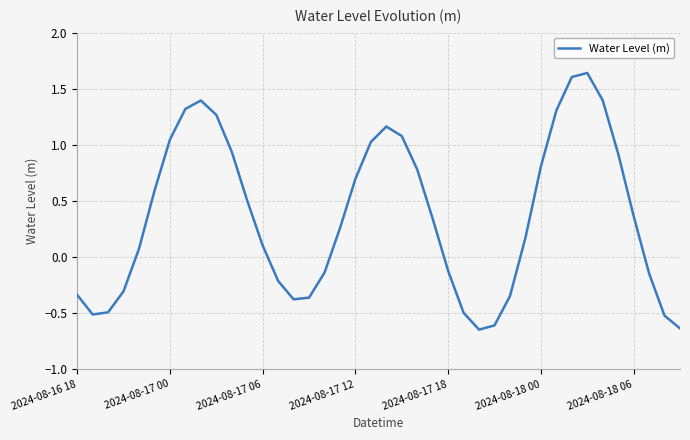

What is the difference between the maximum and minimum values?

2.3